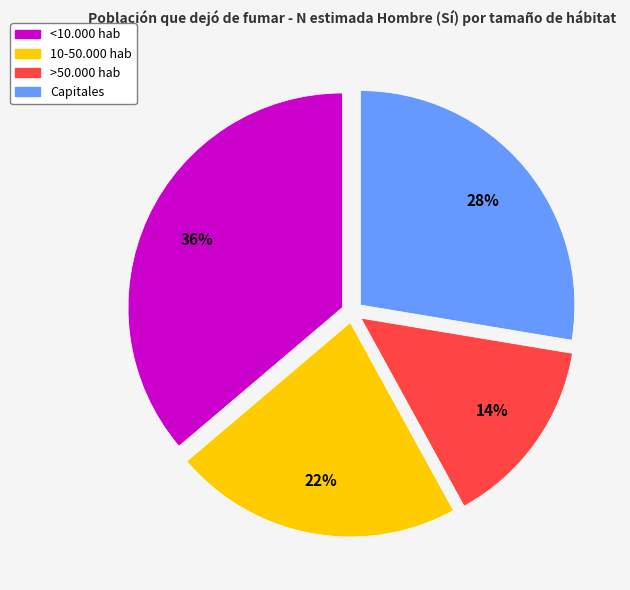

Do 10-50.000 hab and <10.000 hab together represent more than half of the pie?

Yes